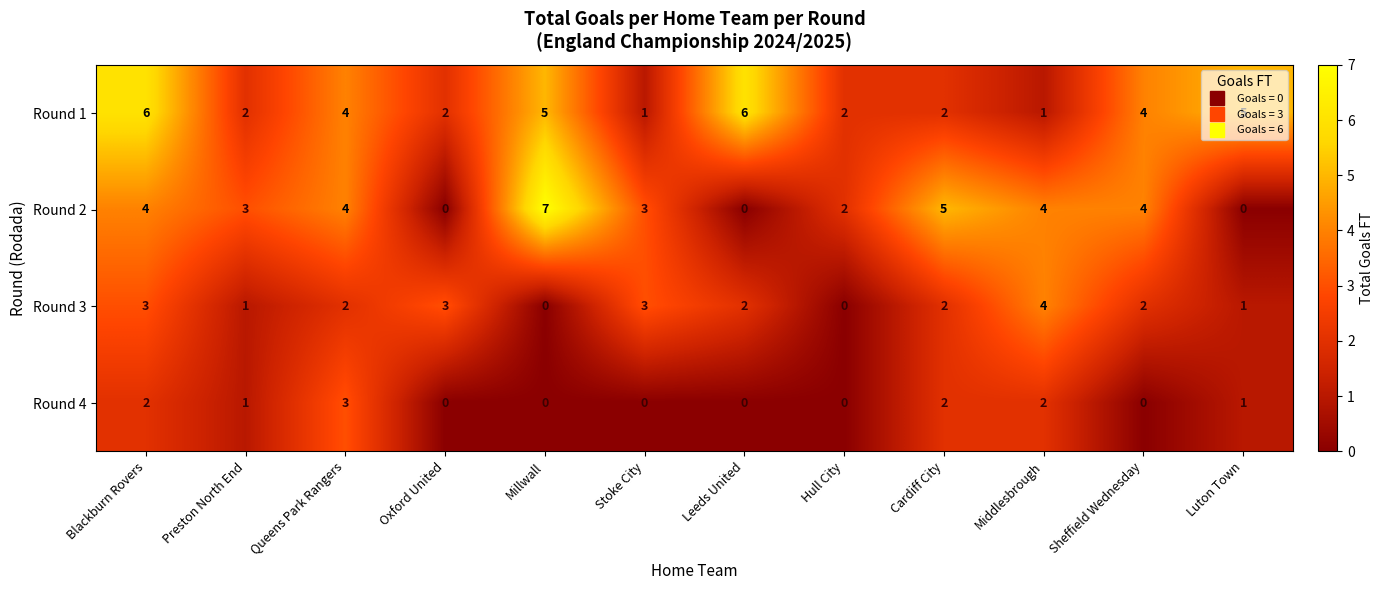

What is the maximum value shown in the chart?

7